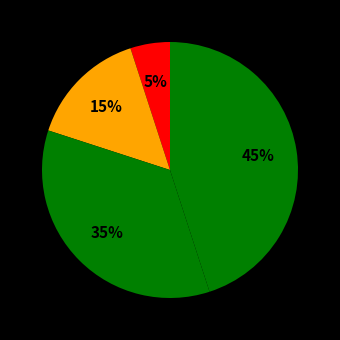

To the nearest percent, what is the average slice percentage?

25%